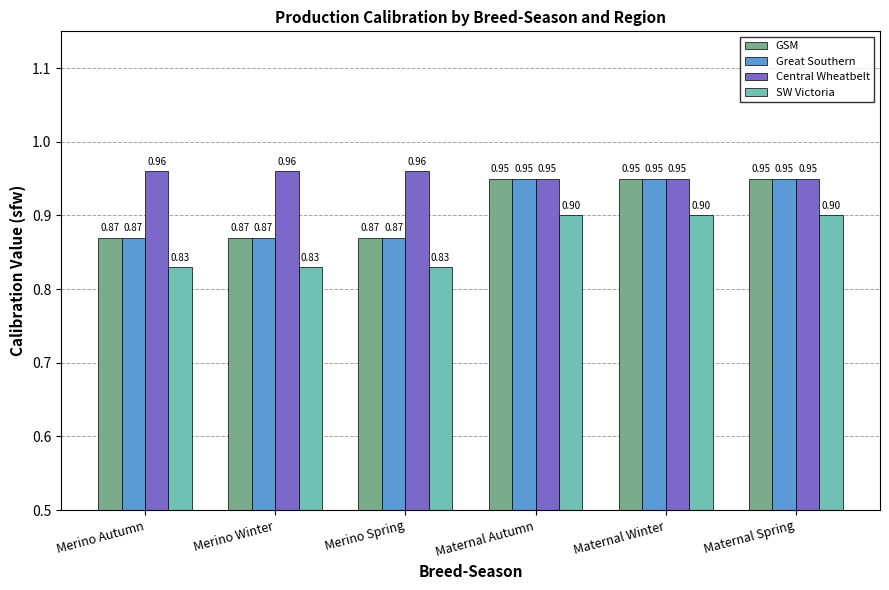

How many series are shown in this chart?

4